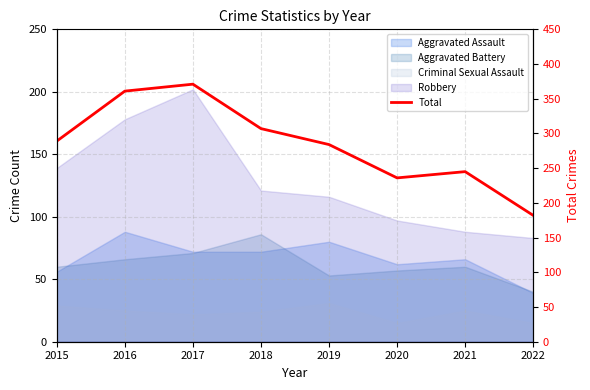

What is the difference between the values at 2022 and 2015?

107